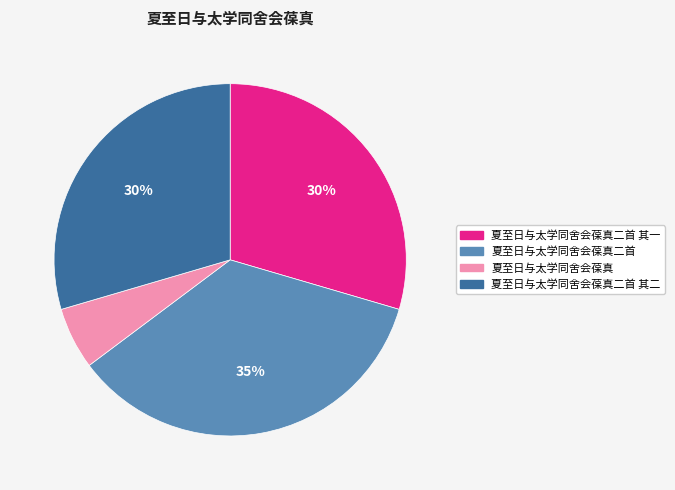

Is 夏至日与太学同舍会葆真 the majority of the pie?

No